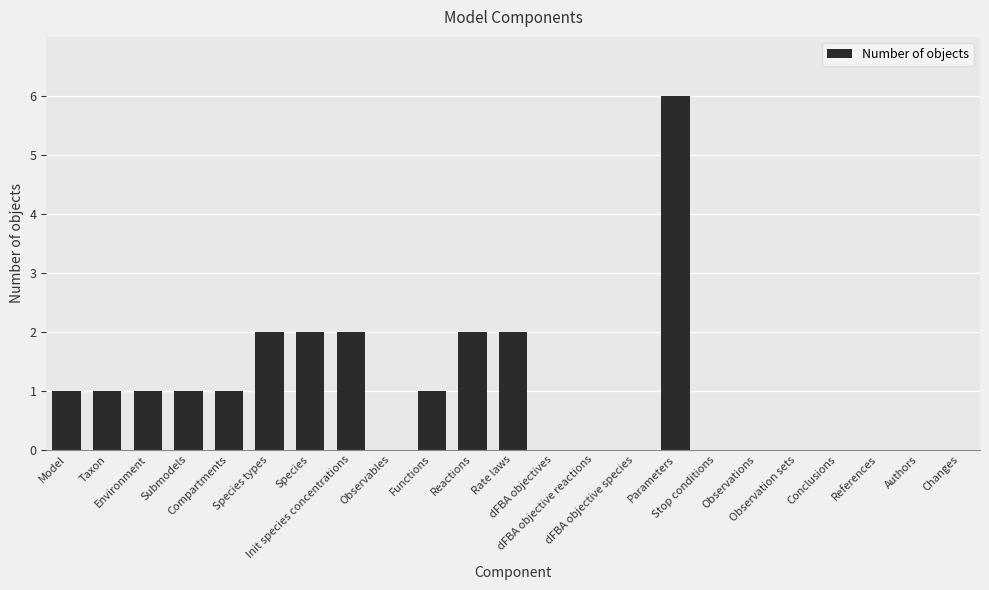

What is the greatest value displayed?

6